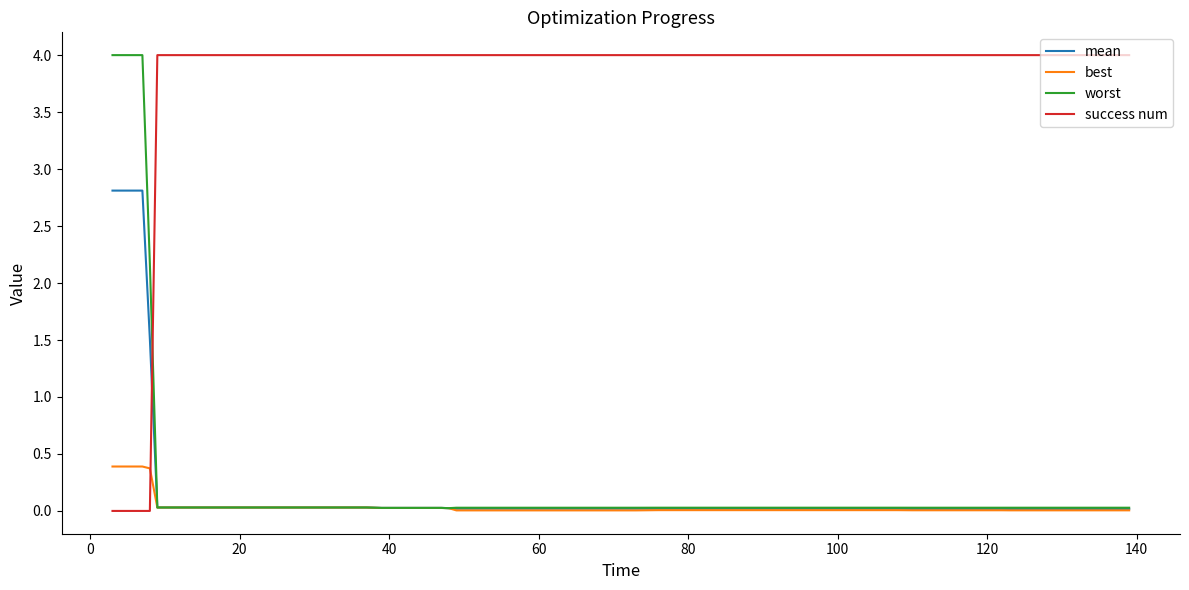

Which series has the largest total across all categories?

success num